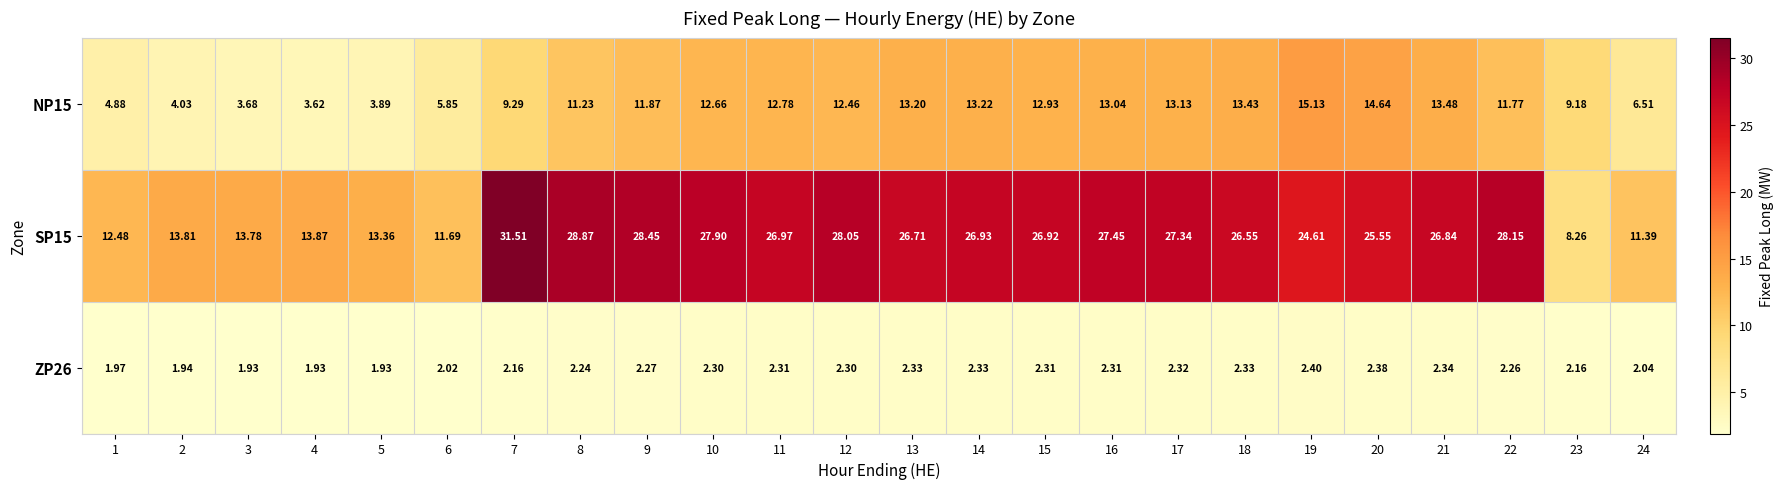

Is the value of ZP26 at 17 greater than the value of NP15 at 20?

No